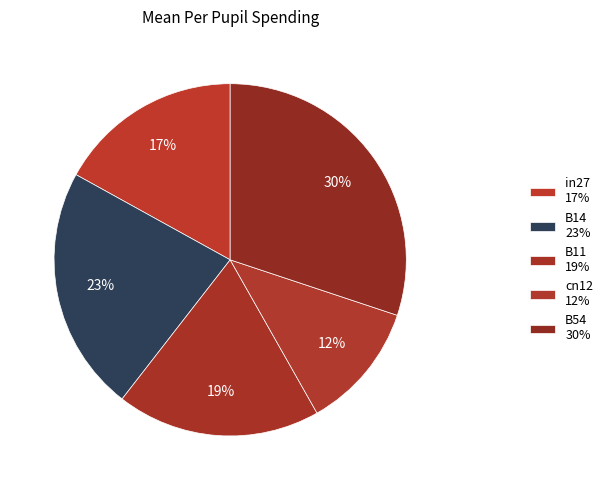

To the nearest percent, what is the difference between the cn12 and in27 slice percentages?

5%